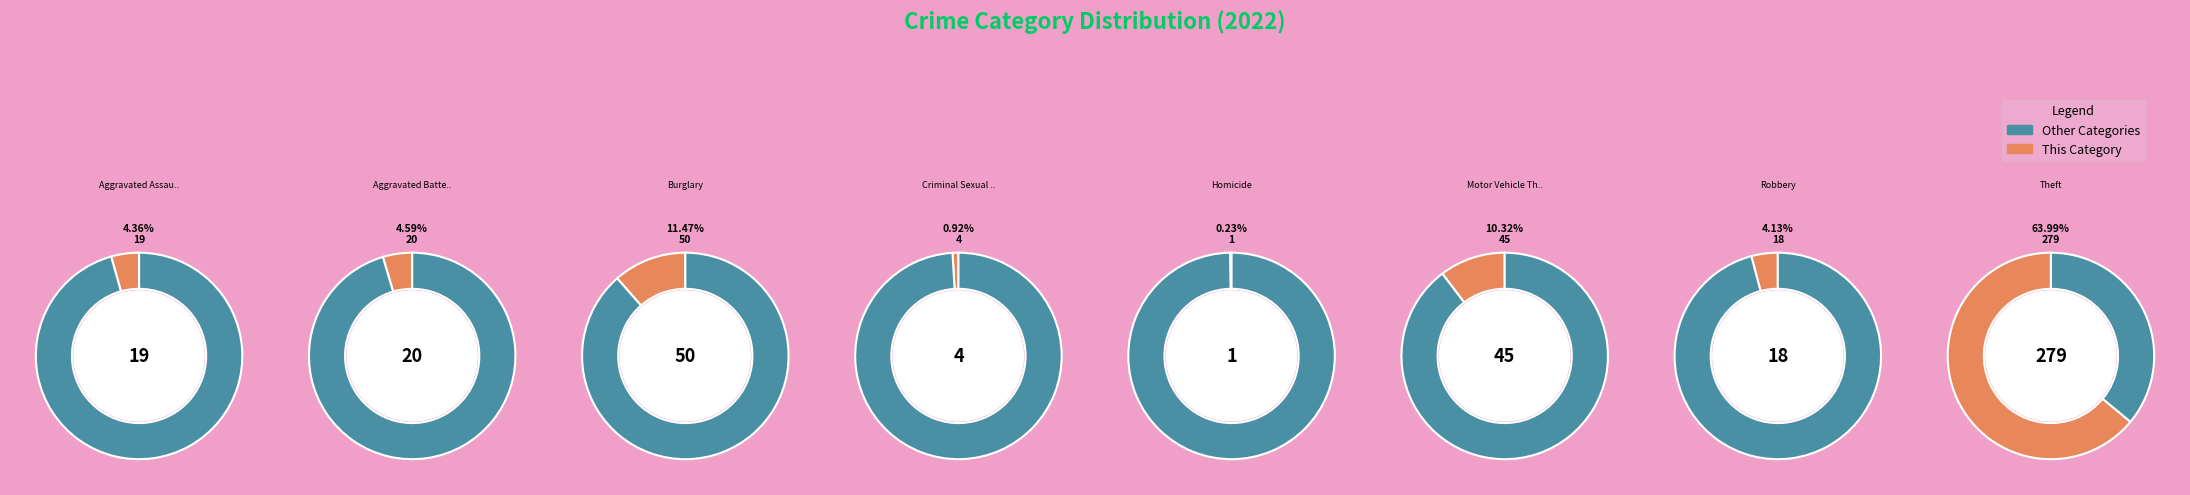

Does any single category account for the majority?

Yes